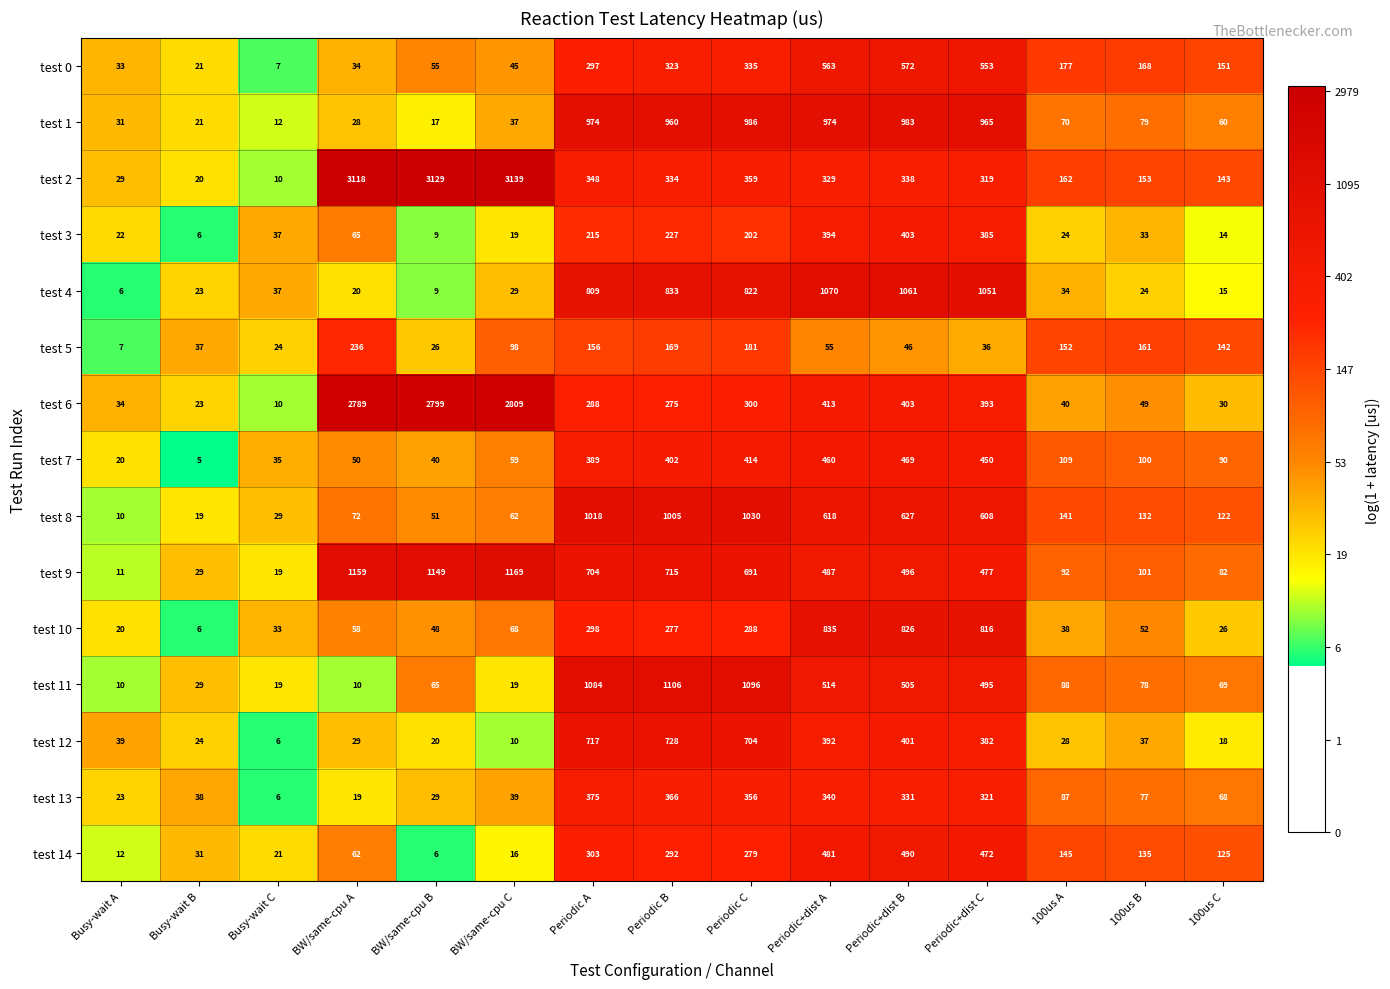

What is the maximum value for test 3?

403